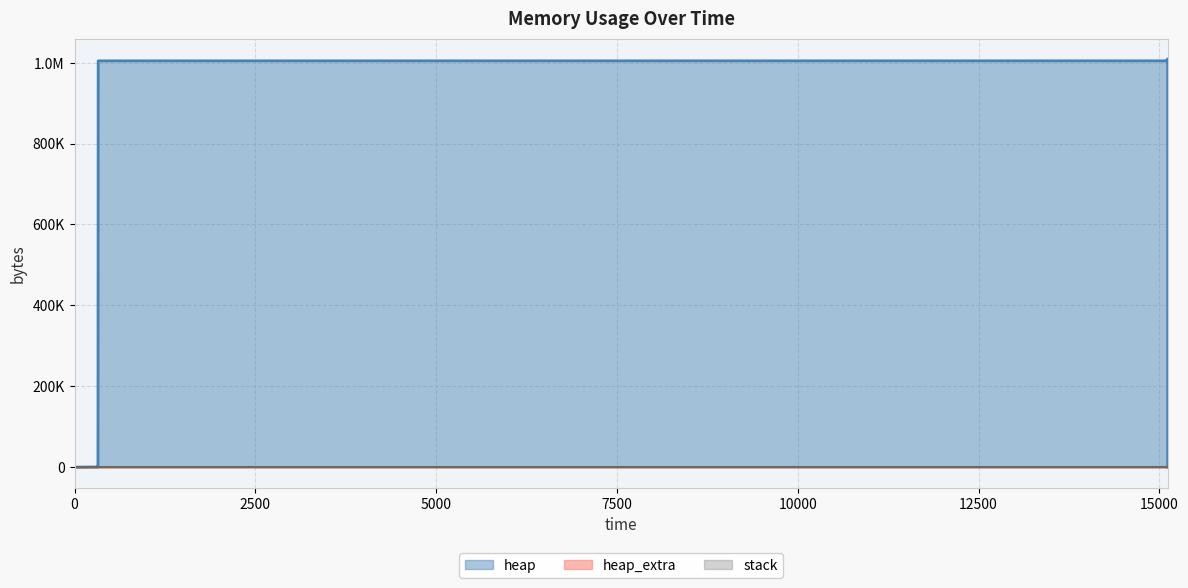

What is the sum of the heap_extra values at 324 and 15114?

67